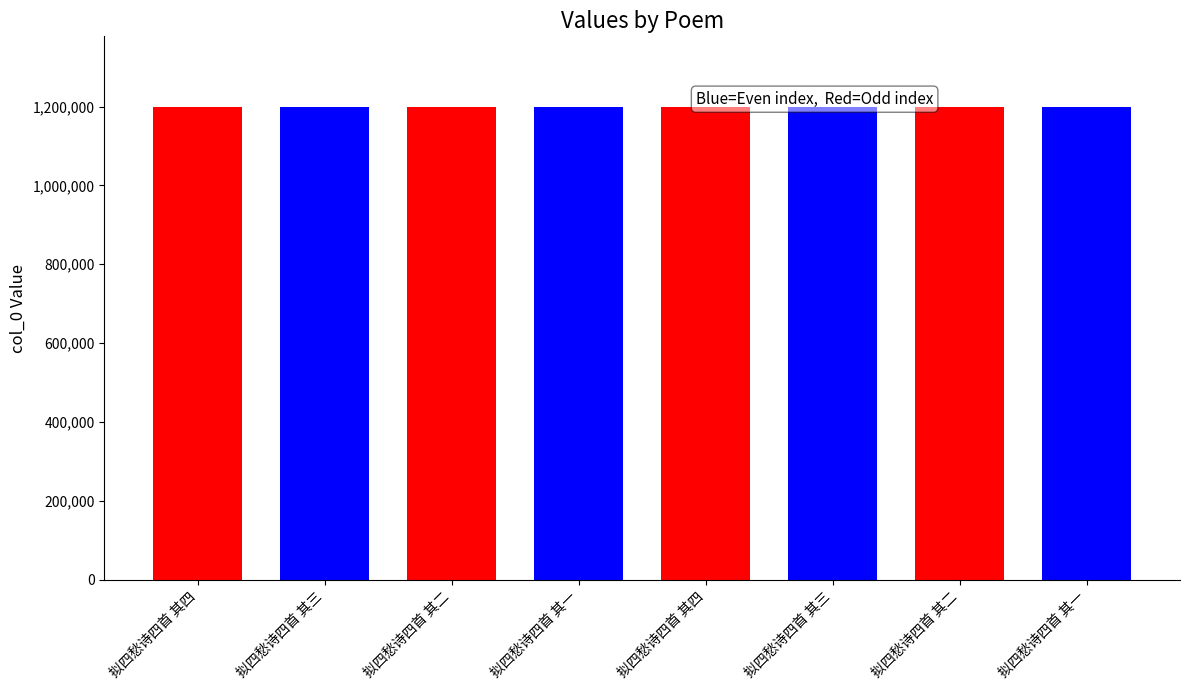

How many values are below 1198441?

4